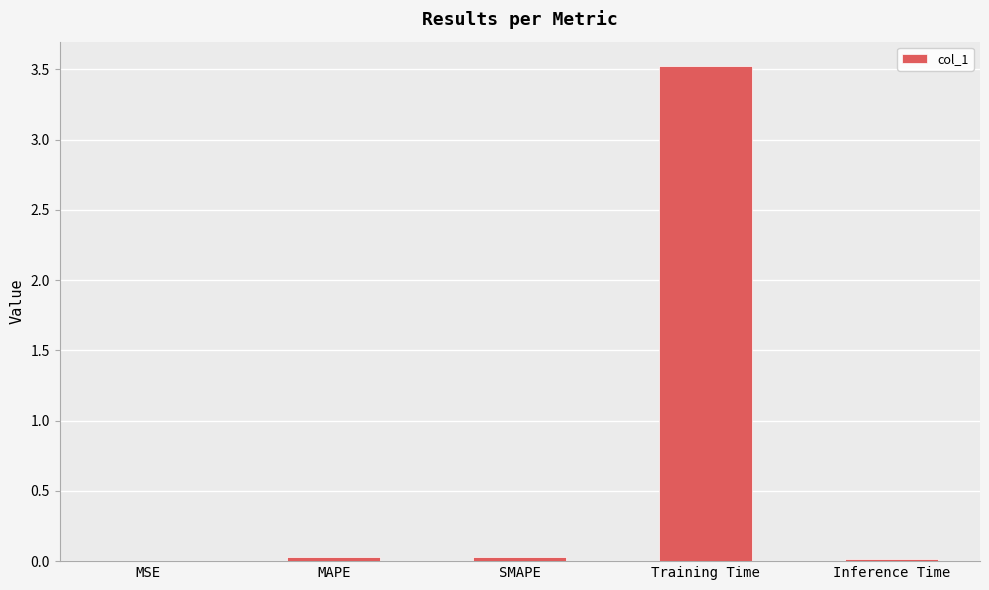

What is the greatest value displayed?

3.5